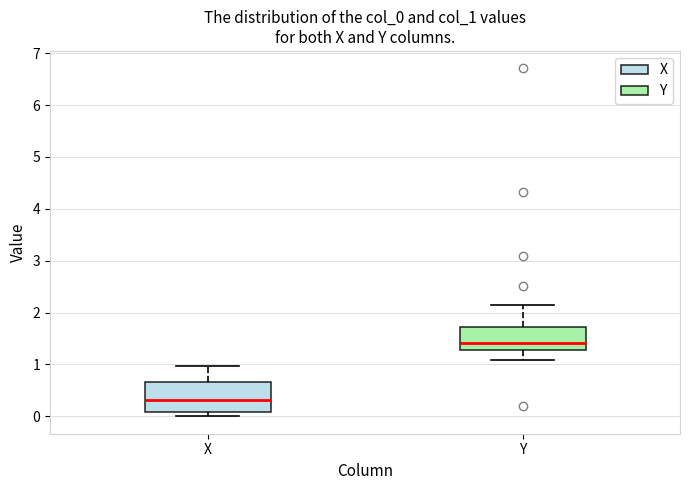

Which box's median line is the highest?

Y